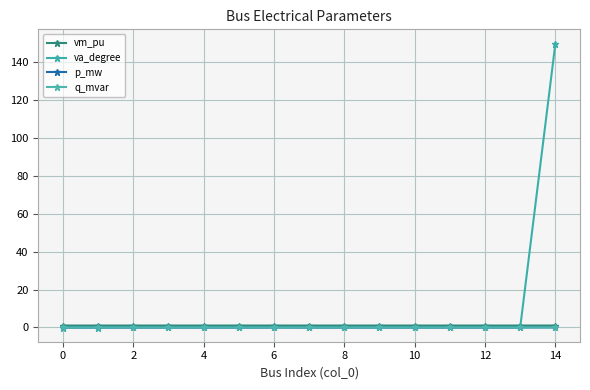

At how many categories does at least one series exceed 127?

1